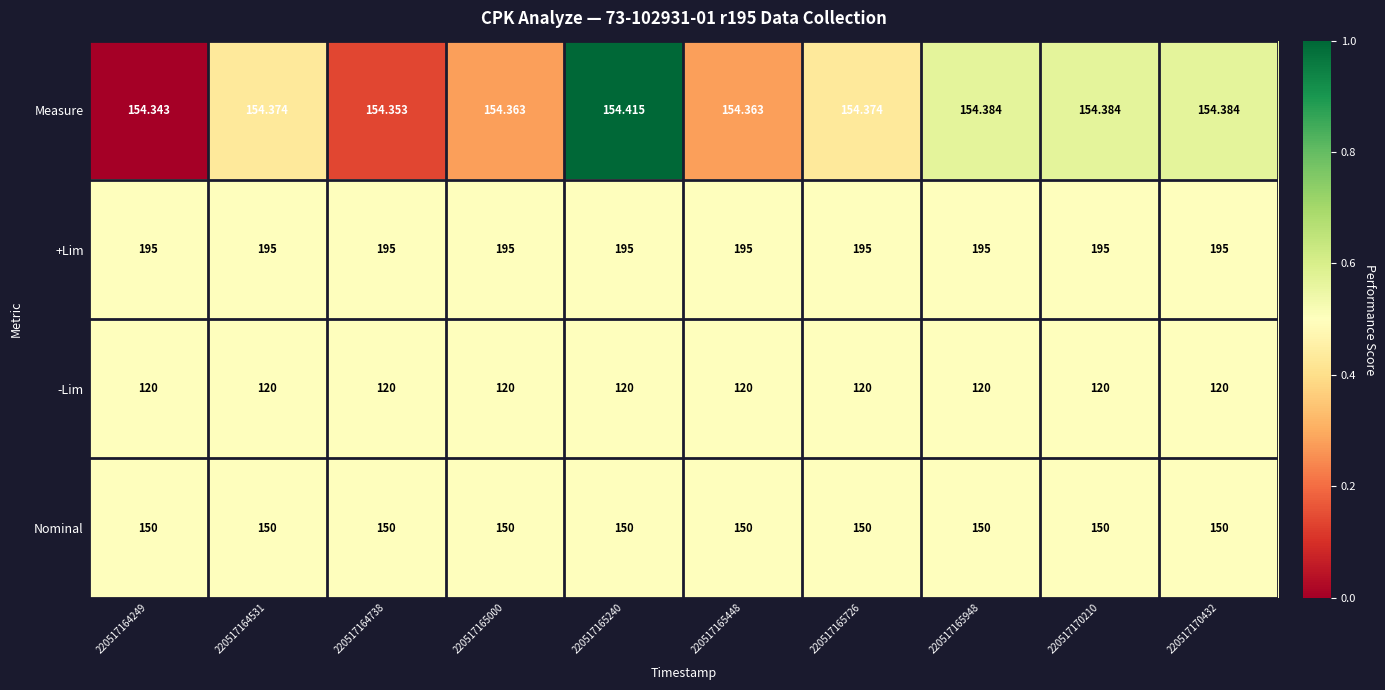

What is the difference between the highest and lowest values at 220517170210?

75.0